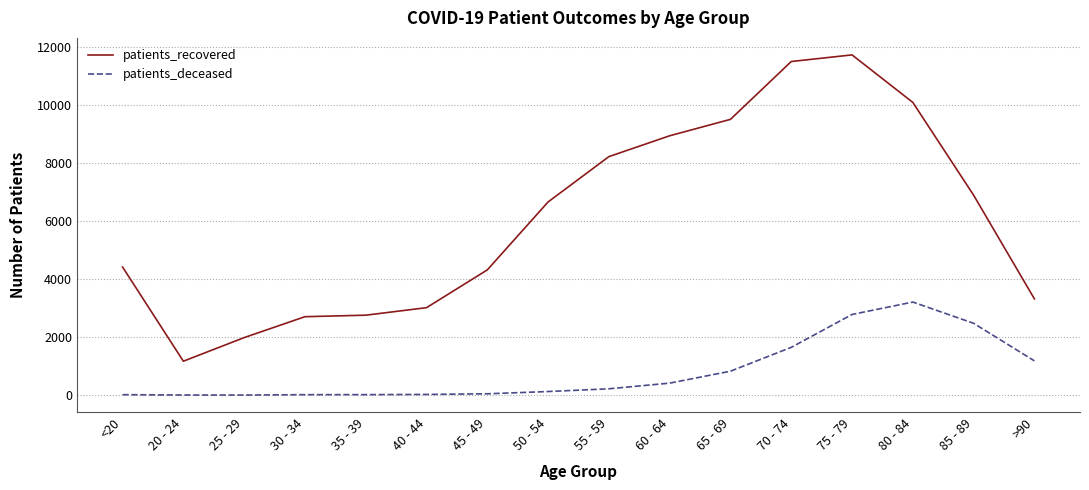

At how many categories does at least one series exceed 2312?

14